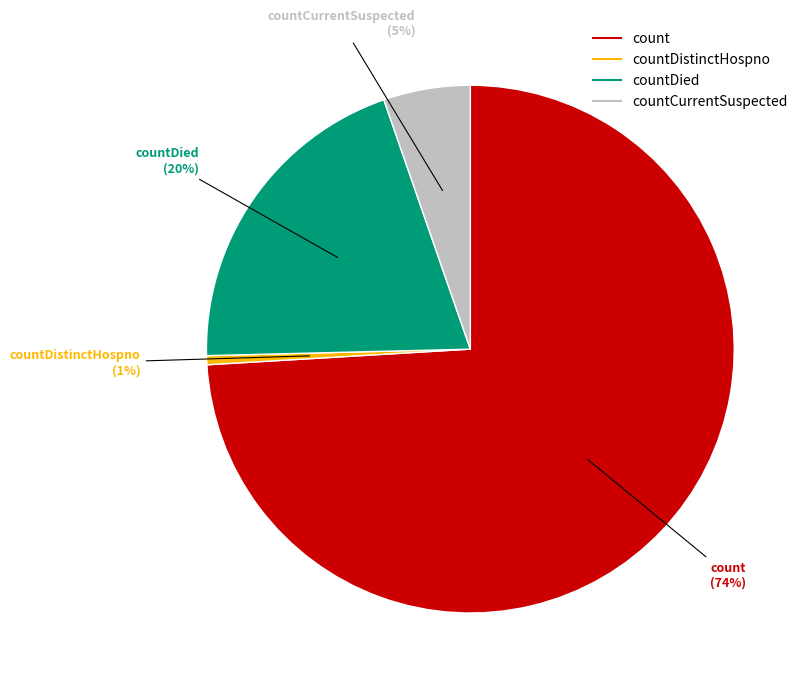

Does any single category account for the majority?

Yes